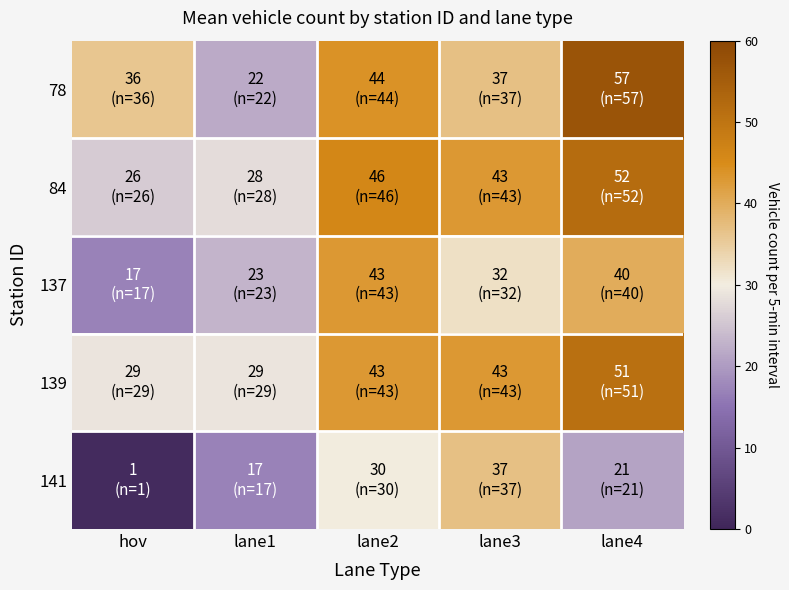

What is the total value across all series at lane2?

206